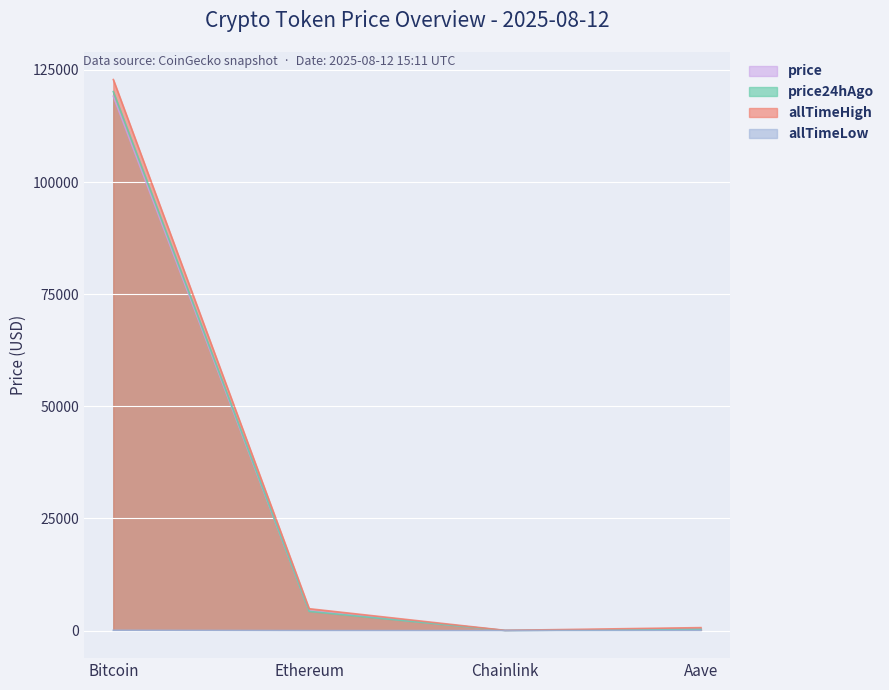

How many values in the price24hAgo series exceed 4279?

2